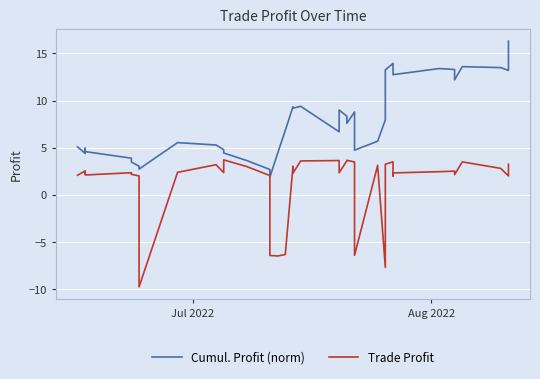

Reading left to right, transcribe all the data shown in this chart.

Cumul. Profit (norm): 5.1	4.4	5.0	4.8	4.6	3.9	3.5	3.0	2.8	5.6	5.3	4.8	4.5	3.6	2.7	1.9	4.4	6.9	9.4	9.2	9.4	6.7	9.0	8.3	7.6	8.8	4.8	5.7	8.0	13.2	13.9	12.8	12.8	13.4	13.3	12.2	13.6	13.5	13.2	16.3
Trade Profit: 2.1	2.6	2.3	2.4	2.1	2.4	2.2	2.0	-9.7	2.4	3.2	2.4	3.7	3.0	2.1	-6.4	-6.5	-6.3	3.0	2.3	3.6	3.6	2.4	3.6	3.7	3.5	-6.4	3.1	-7.7	3.3	3.5	2.0	2.3	2.5	2.5	2.2	3.5	2.8	2.0	3.3